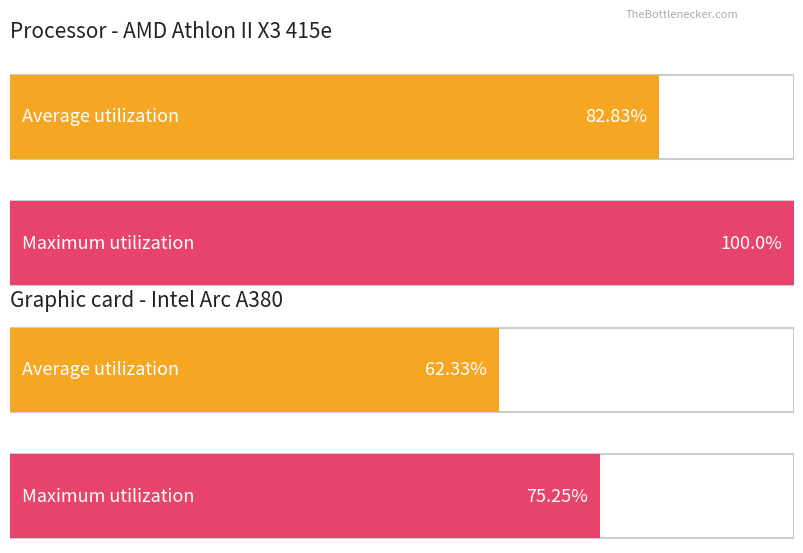

How many series are shown in this chart?

2